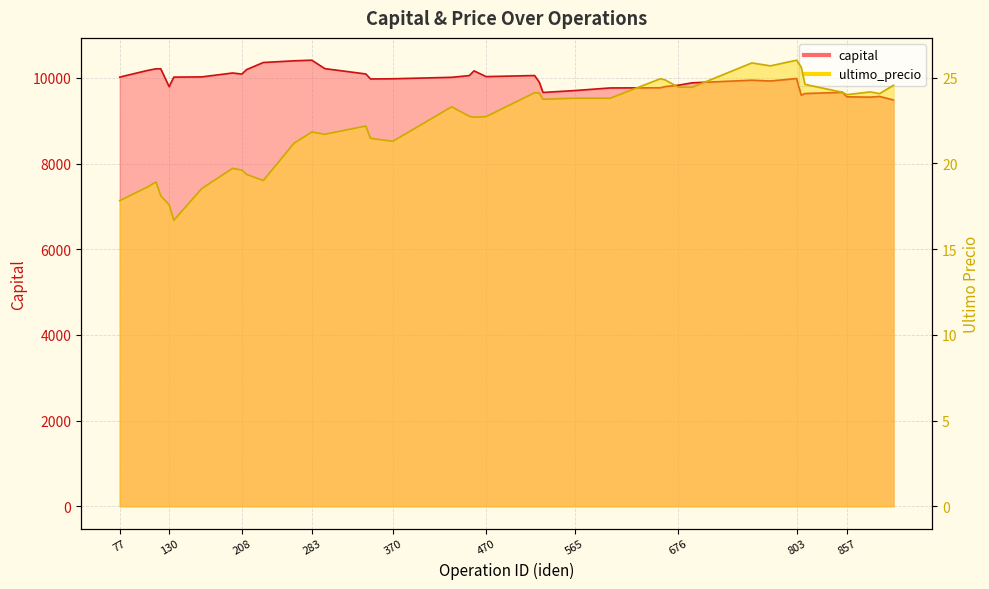

True or false: ultimo_precio has a value of 37.4 at 755.

False